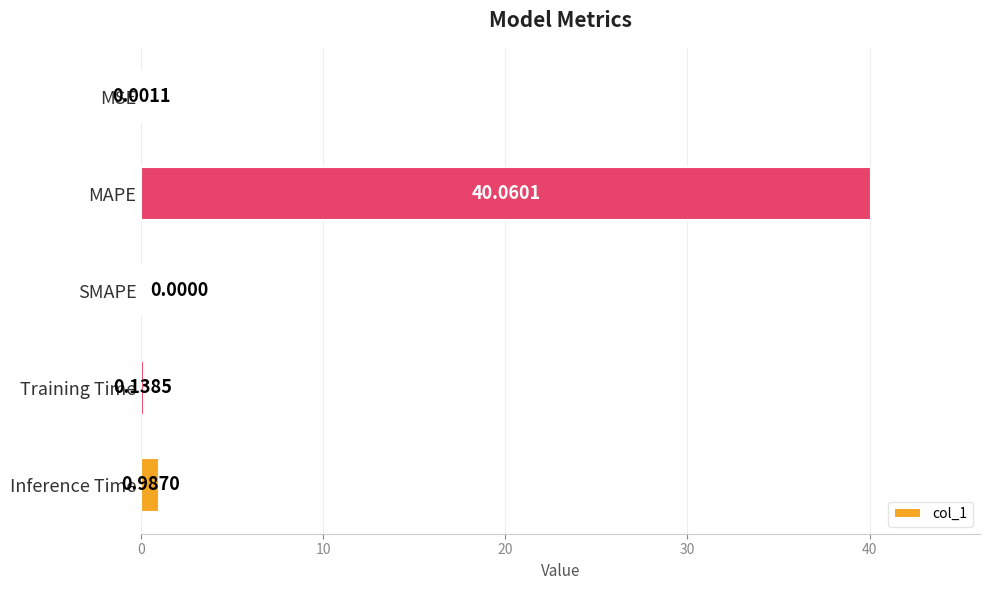

Does the chart contain stacked bars?

No